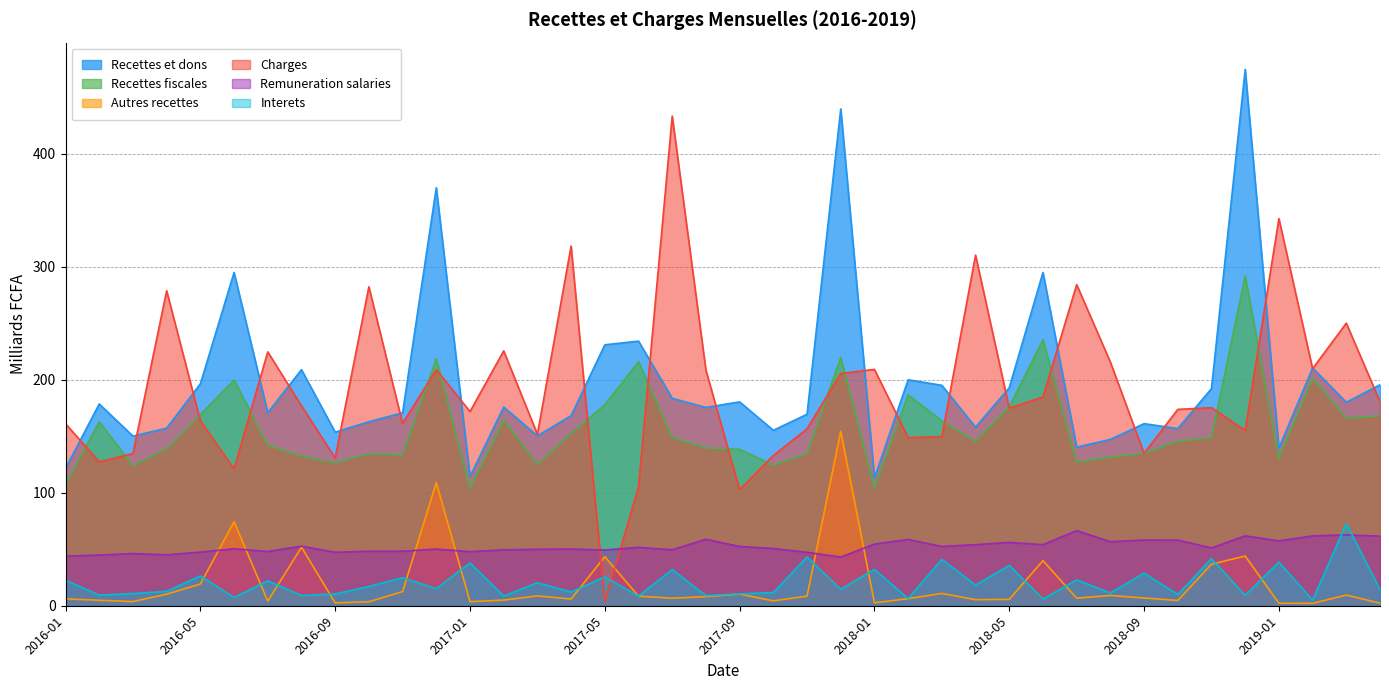

True or false: Recettes fiscales and Autres recettes intersect in this chart.

False